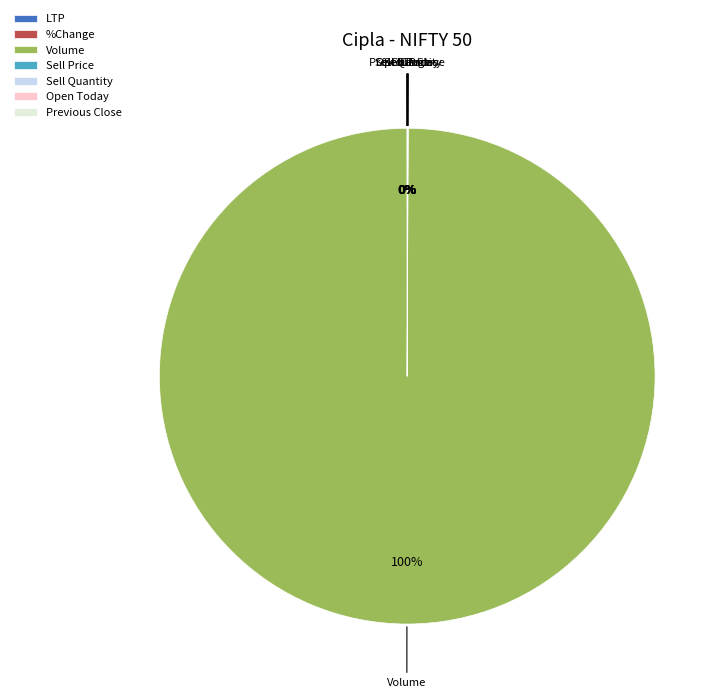

What is the largest slice in the pie chart?

Volume